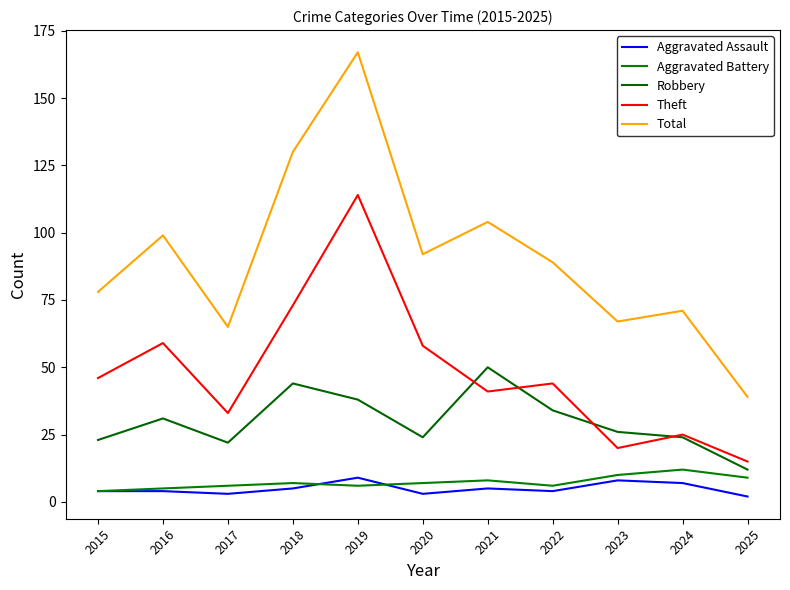

Does the chart display data point markers on the line(s)?

No